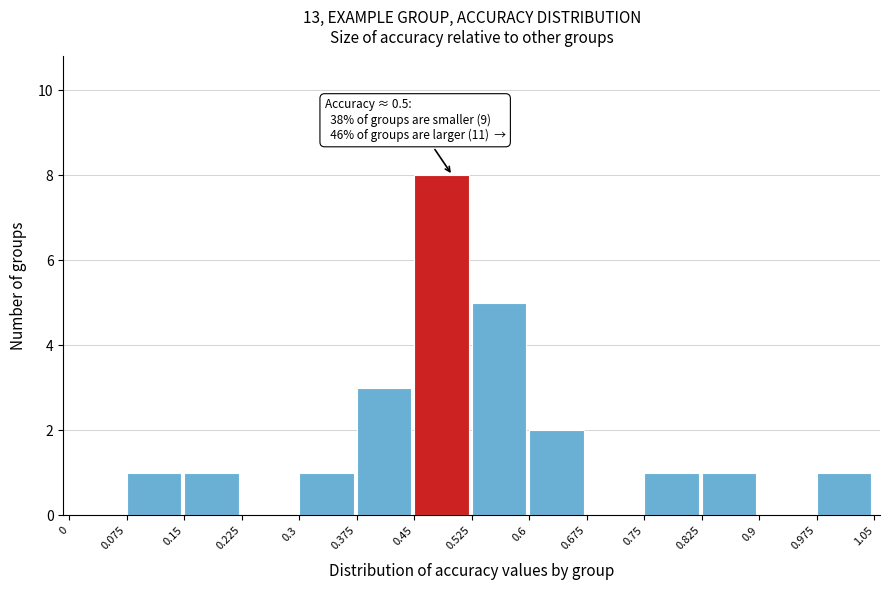

Which range on the x-axis has the tallest bar?

0.45 to 0.525